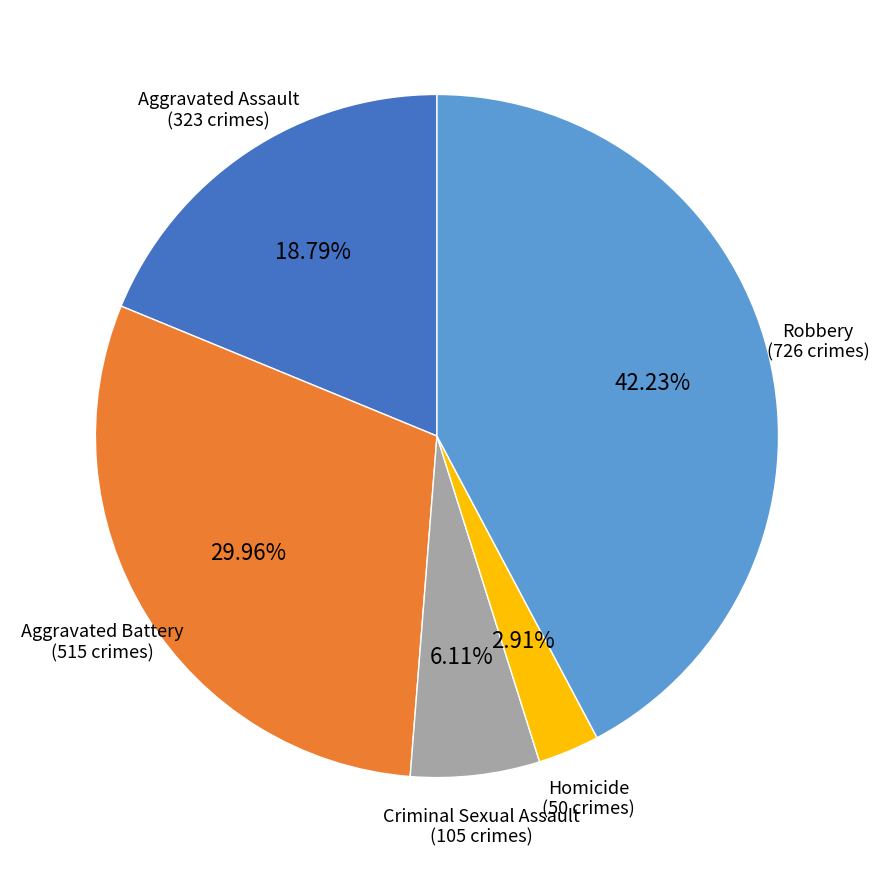

Is there any slice that represents more than half of the pie?

No